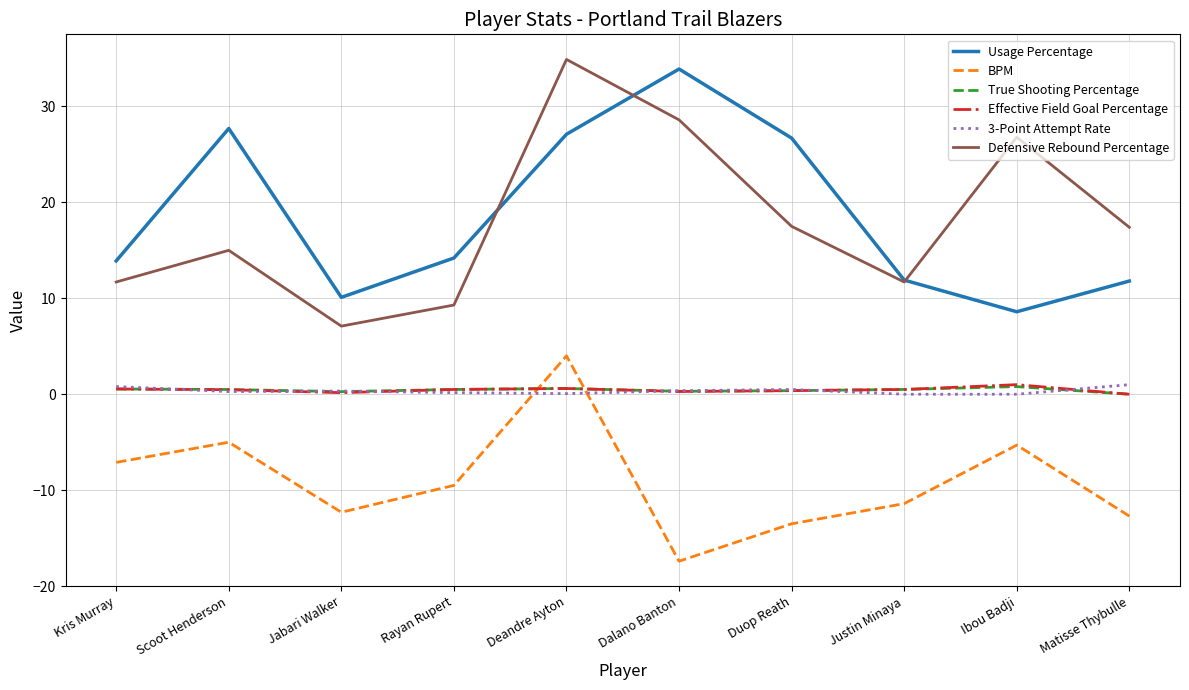

True or false: Usage Percentage and True Shooting Percentage intersect in this chart.

False